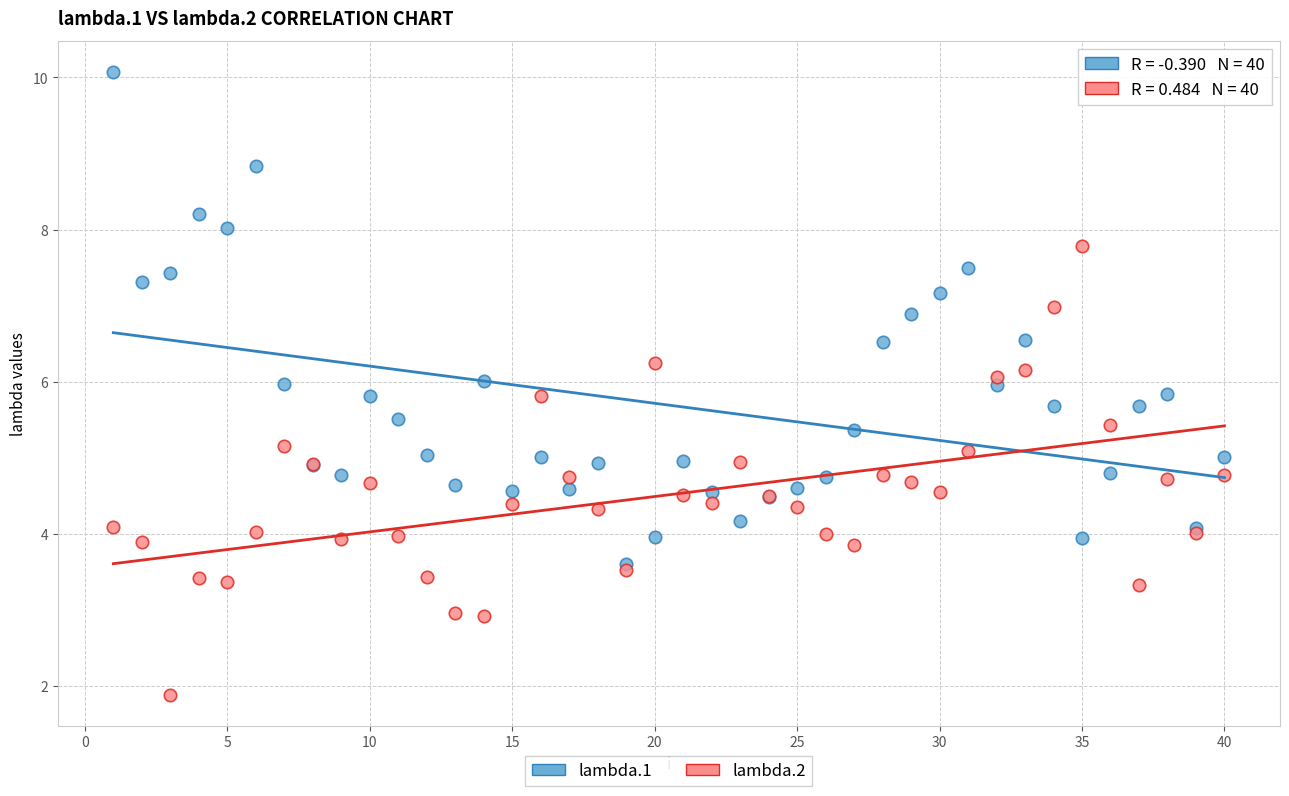

Which series contains the lowest Y value?

lambda.2